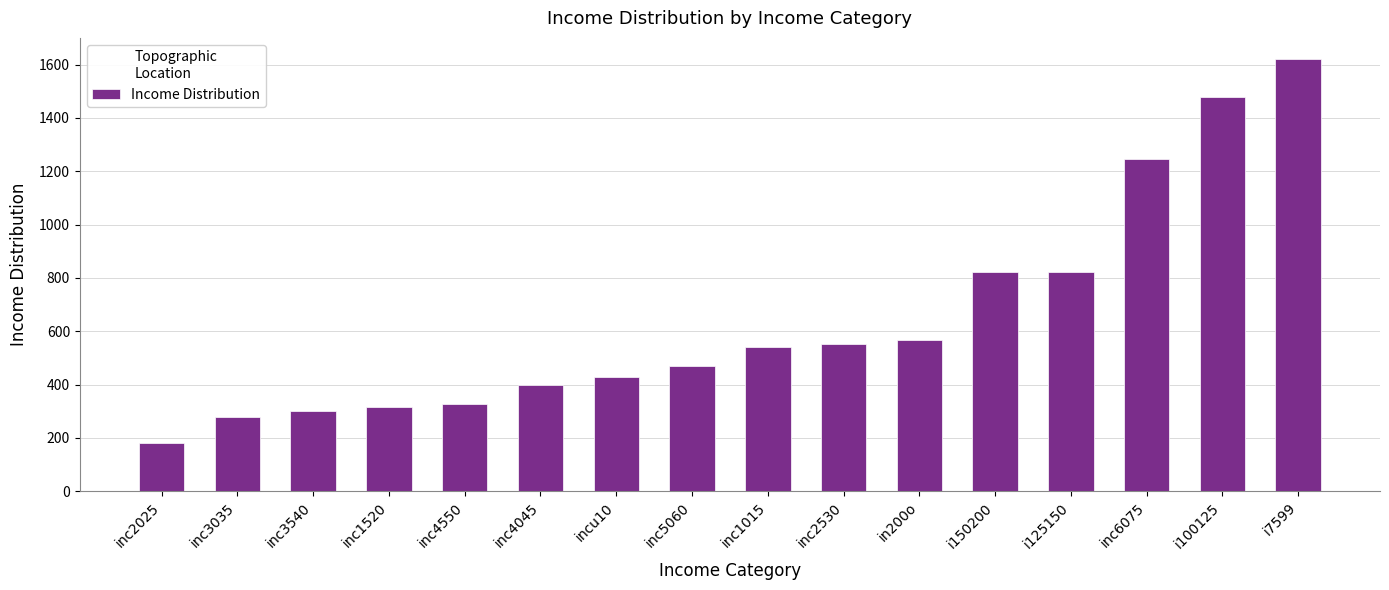

What is the ratio of the value at inc1520 to the value at inc5060?

0.7